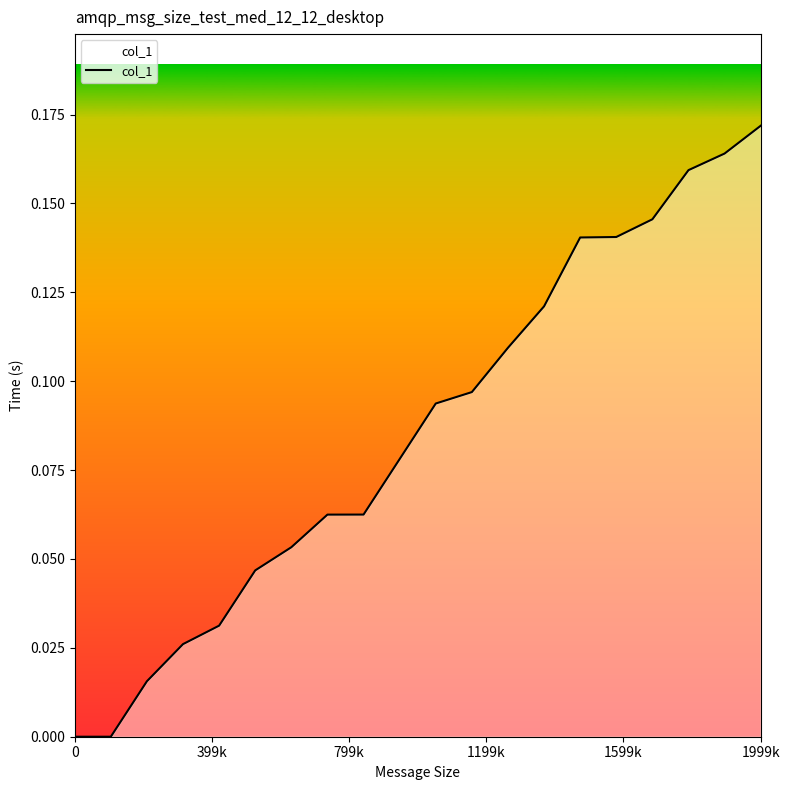

Does the chart have visible grid lines?

No